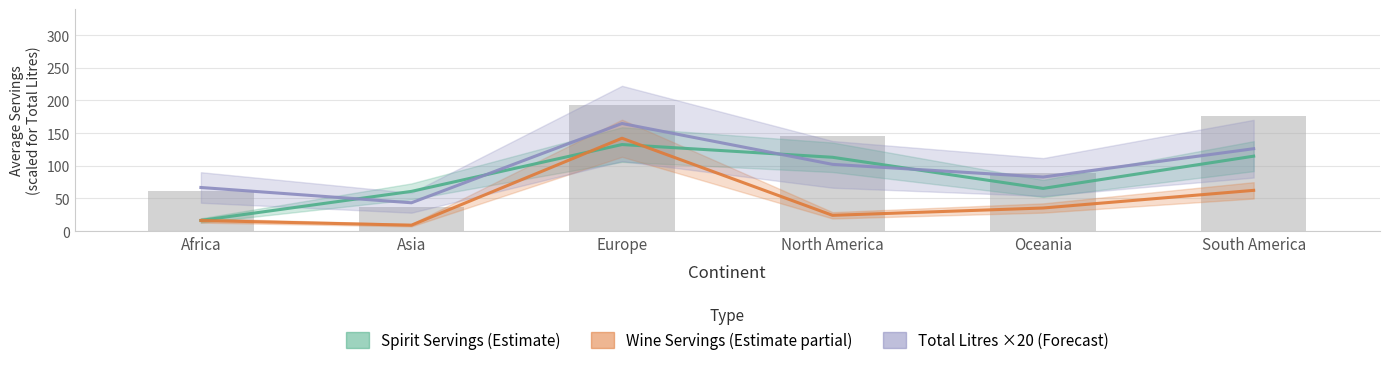

Reading left to right, list all the values displayed in this chart.

Spirit Servings (Estimate): Africa=16.3	Asia=60.8	Europe=132.6	North America=113.0	Oceania=65.4	South America=114.8
Wine Servings (Estimate partial): Africa=16.3	Asia=9.1	Europe=142.2	North America=24.2	Oceania=35.4	South America=62.4
Total Litres ×20 (Forecast): Africa=66.8	Asia=43.4	Europe=164.8	North America=102.2	Oceania=82.8	South America=126.2